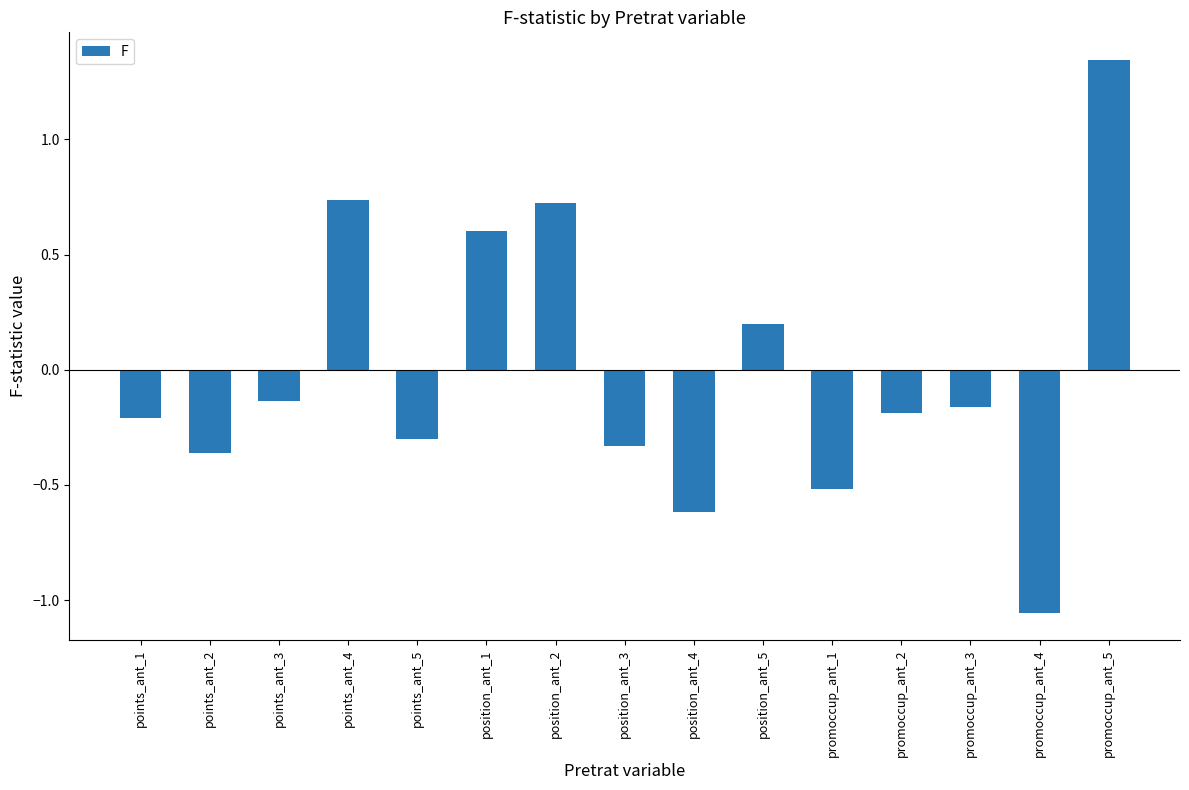

How many data points does each series have?

15